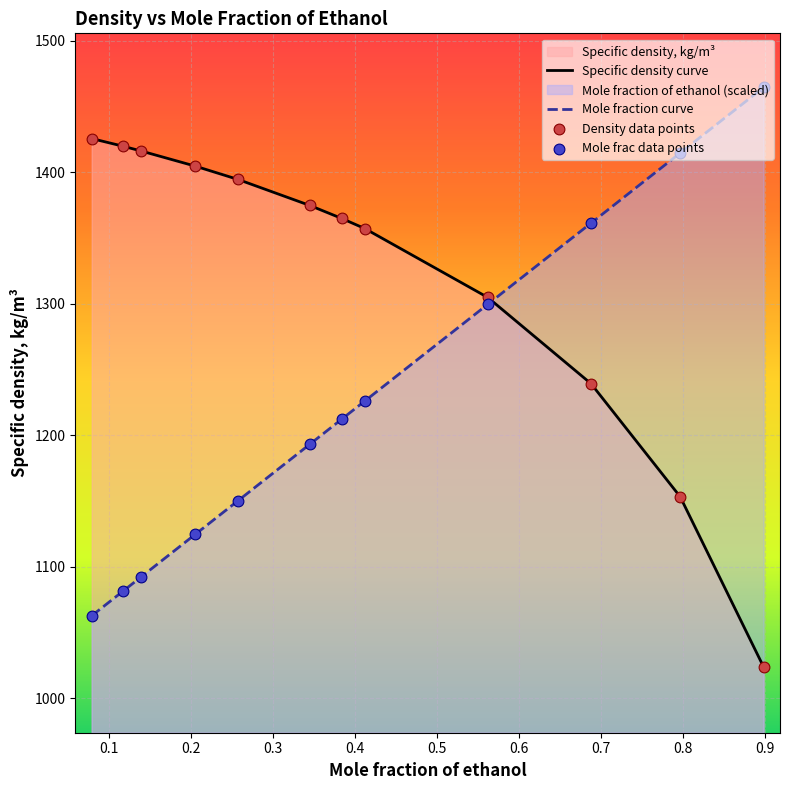

Which series has the largest total across all categories?

Specific density curve